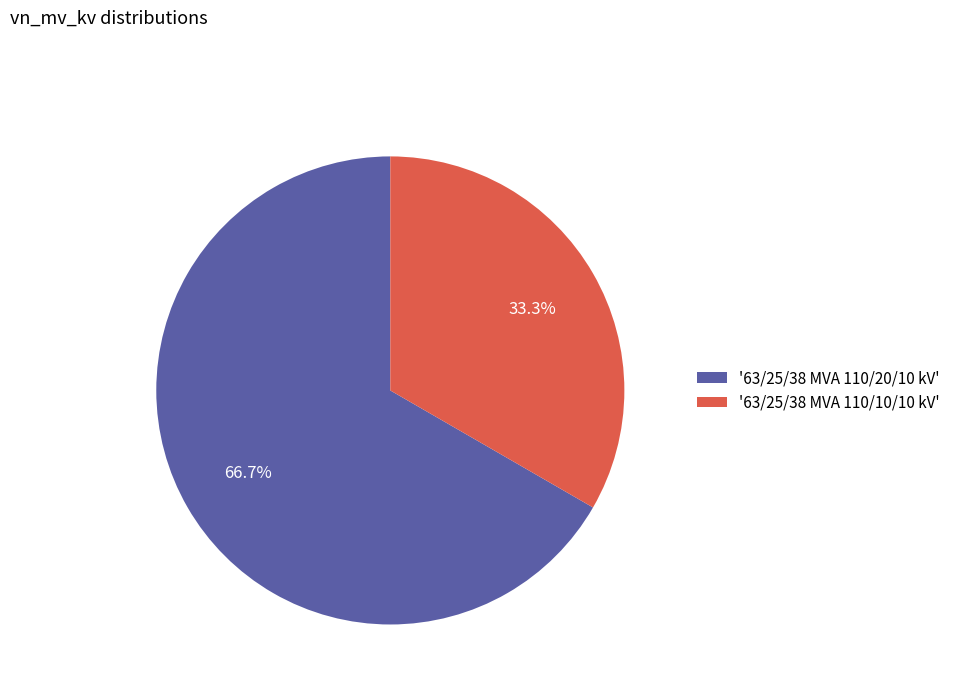

Approximately how many times larger is the value at '63/25/38 MVA 110/10/10 kV' compared to '63/25/38 MVA 110/20/10 kV'?

0.5